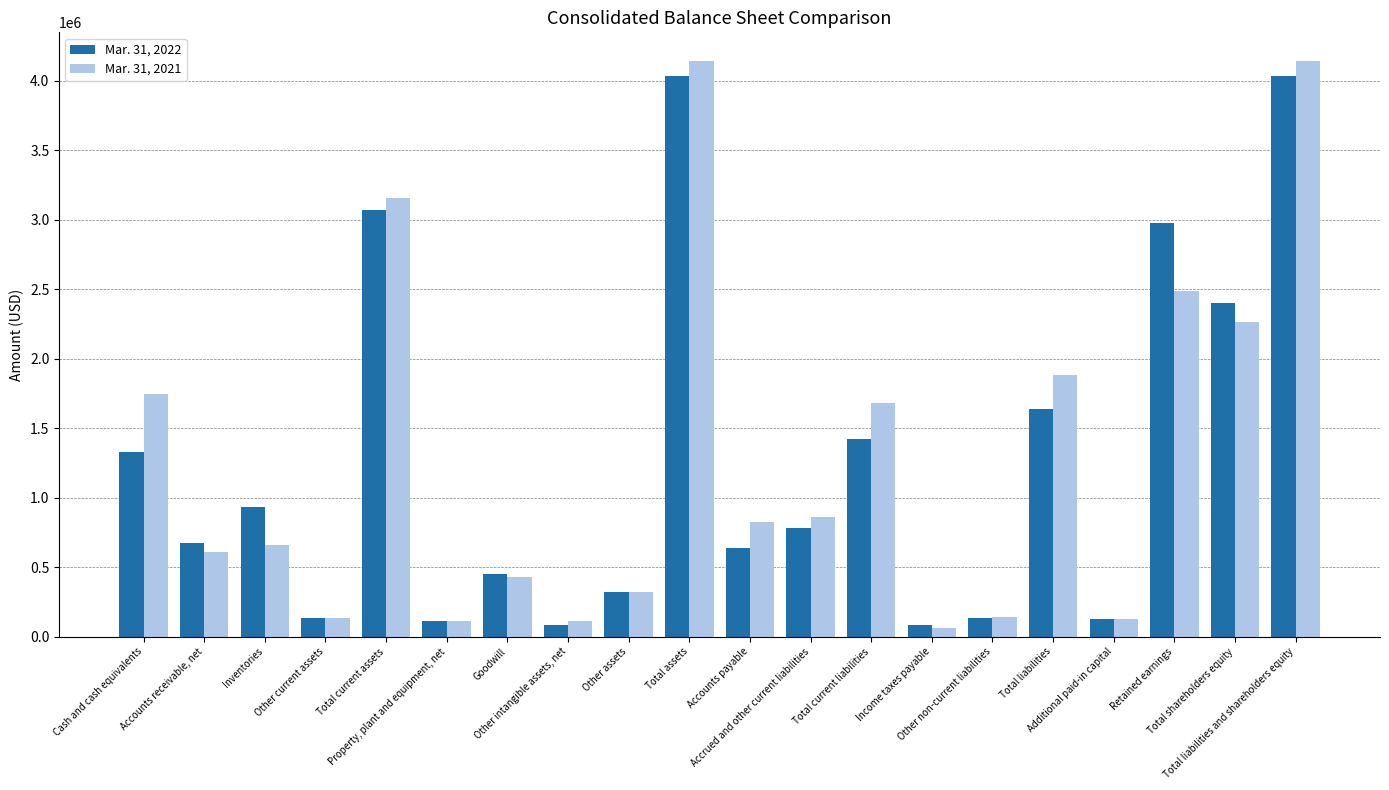

What is the label of the 14th bar from the left?

Income taxes payable